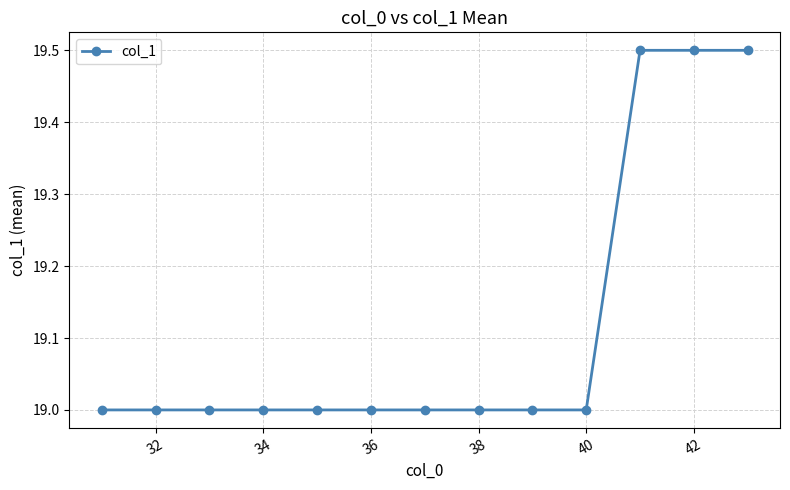

What is the difference between the maximum and minimum values?

0.5